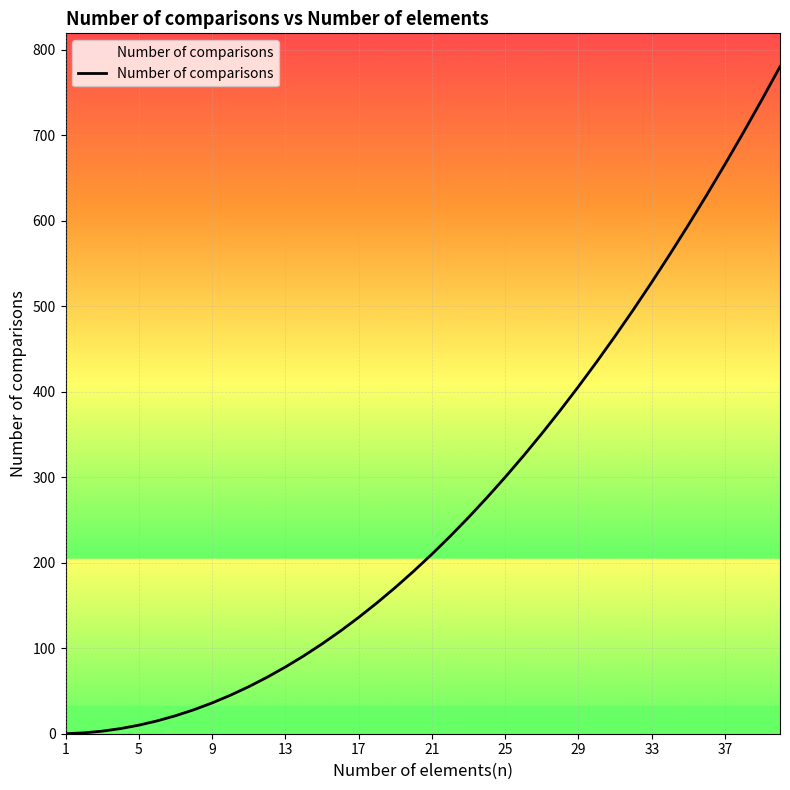

What is the difference between the maximum and minimum values?

780